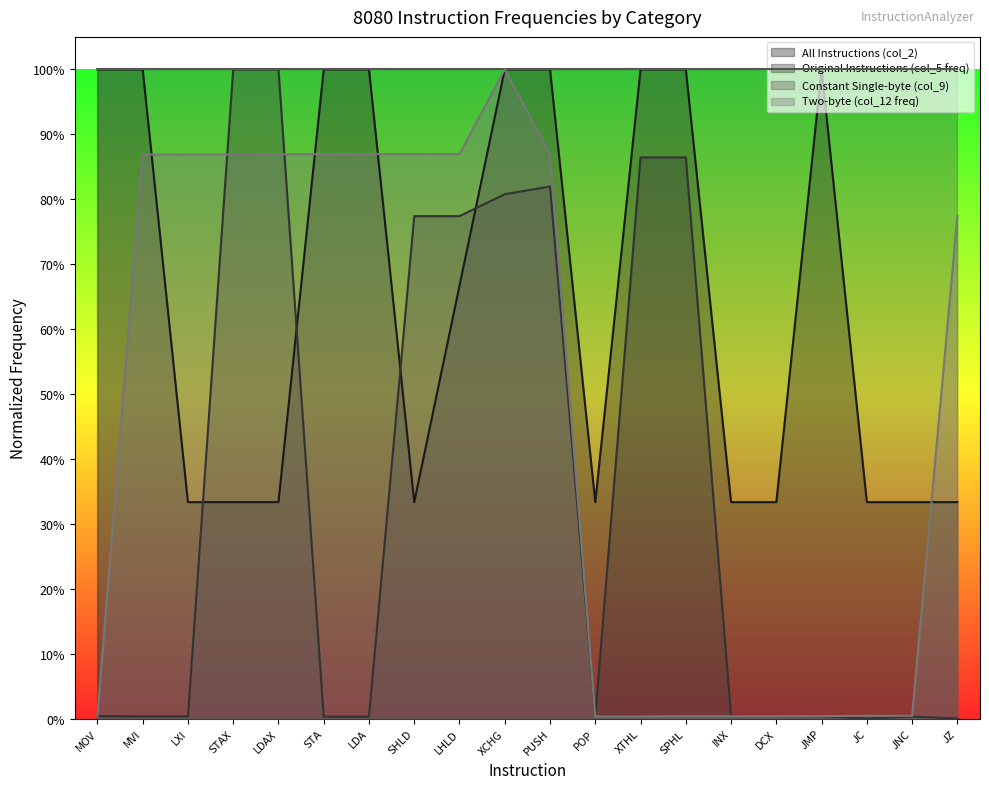

What is the difference between the highest and lowest values at JZ?

0.8